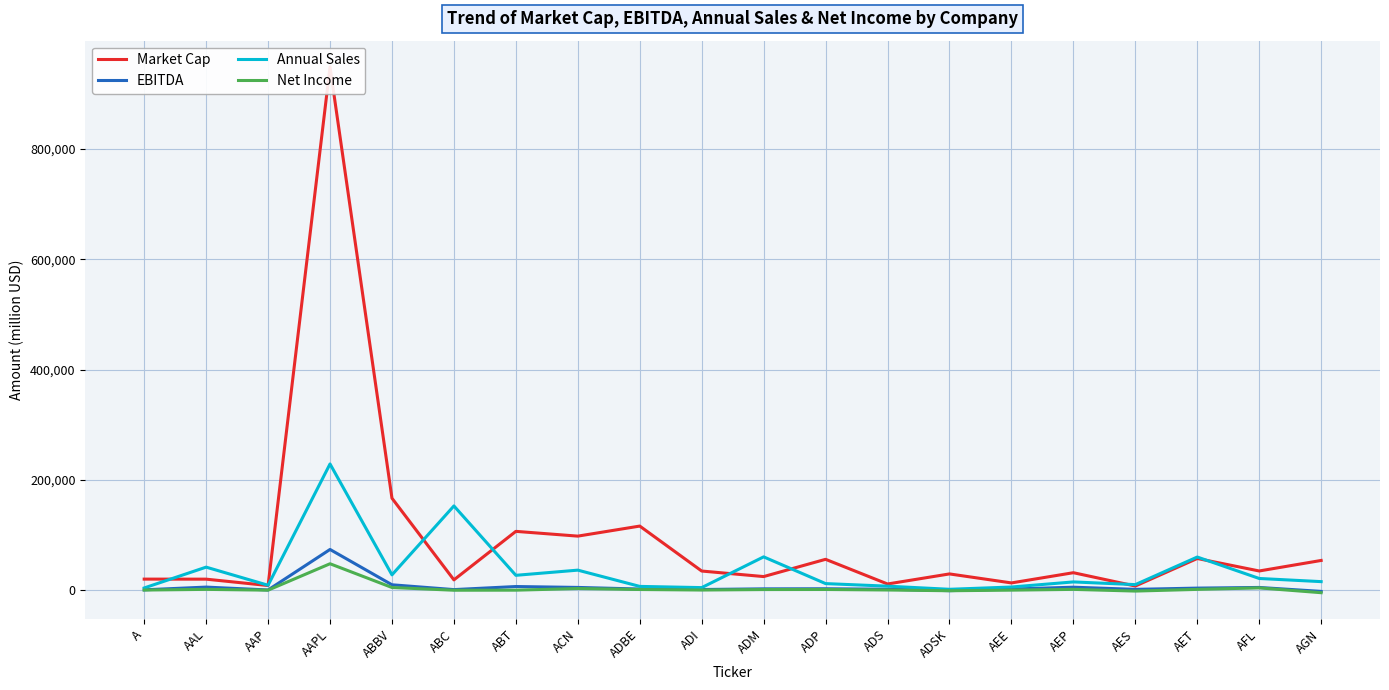

The value of Market Cap at AET is 38491.3. True or false?

False